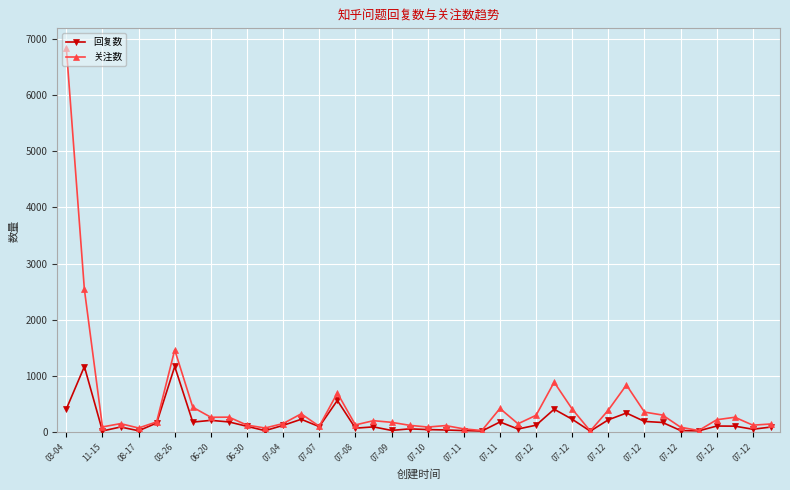

What is the maximum value for 回复数?

1173